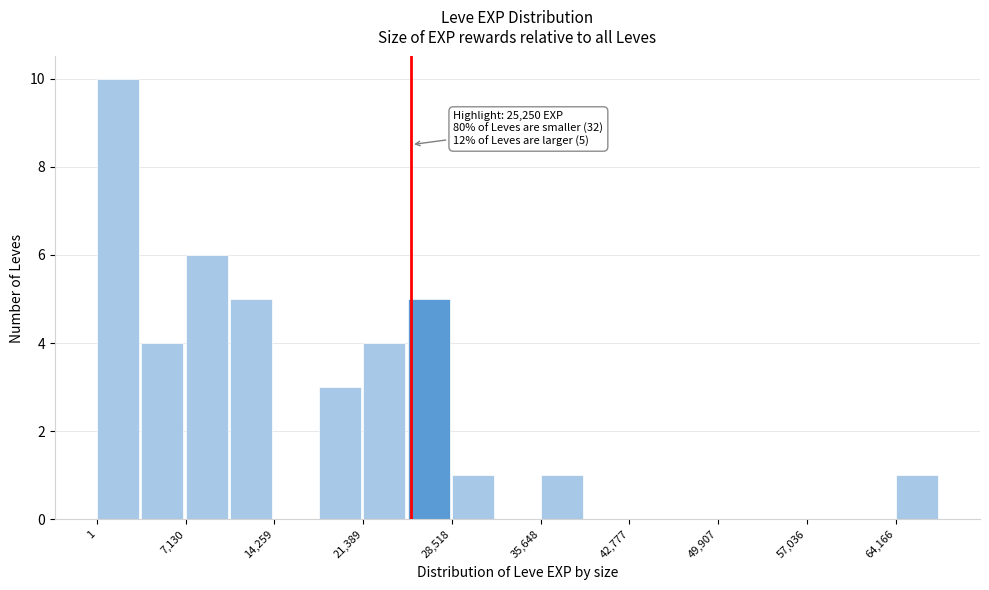

Around what value on the x-axis is the tallest bar? Give the approximate position of its centre, as read against the axis.

2000